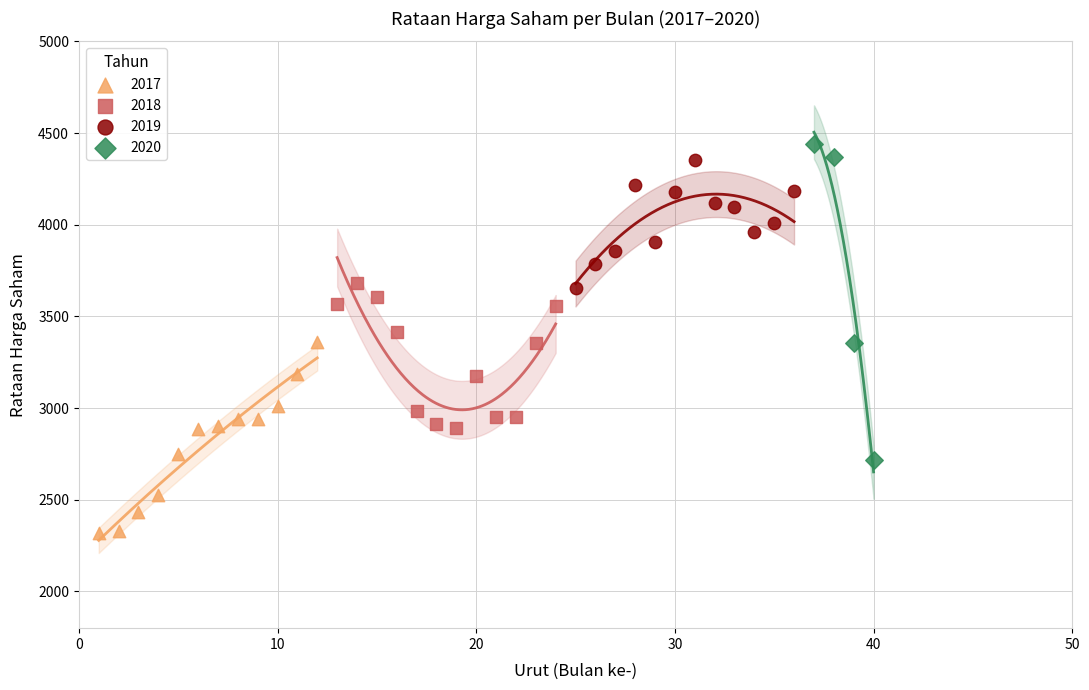

Which series has the largest Y range (max minus min)?

2020